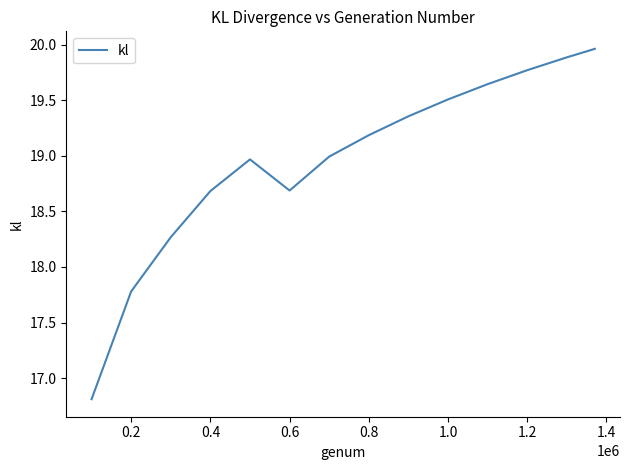

True or false: the data has more than 0 interior local peaks.

True